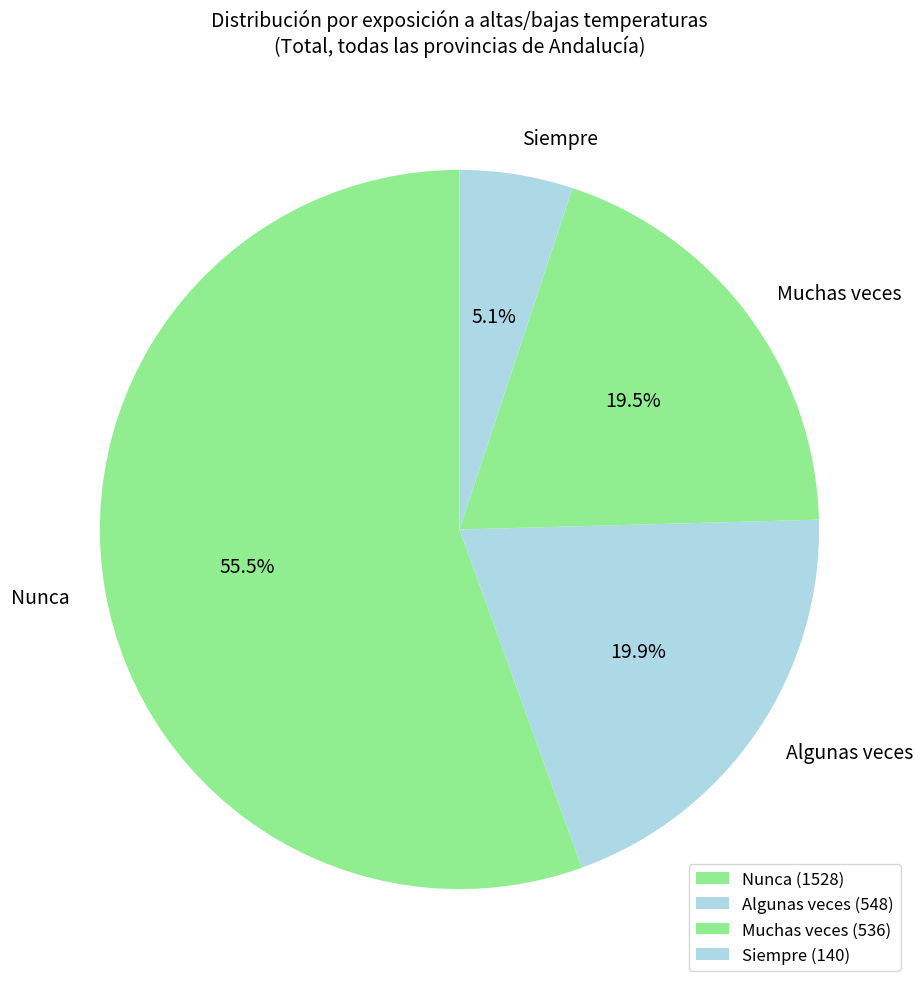

To the nearest percent, what is the combined percentage of Siempre and Nunca?

61%